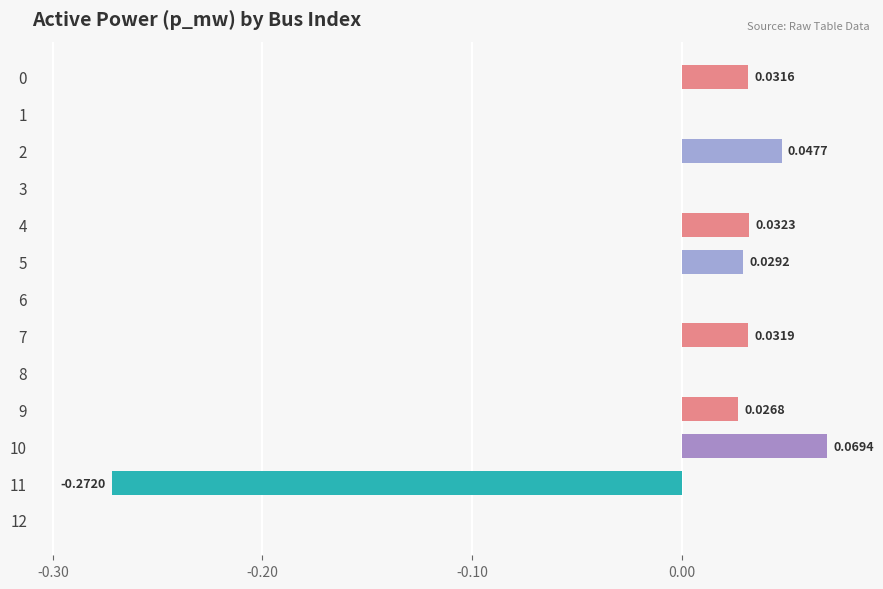

Which has a higher value, 5 or 3?

5